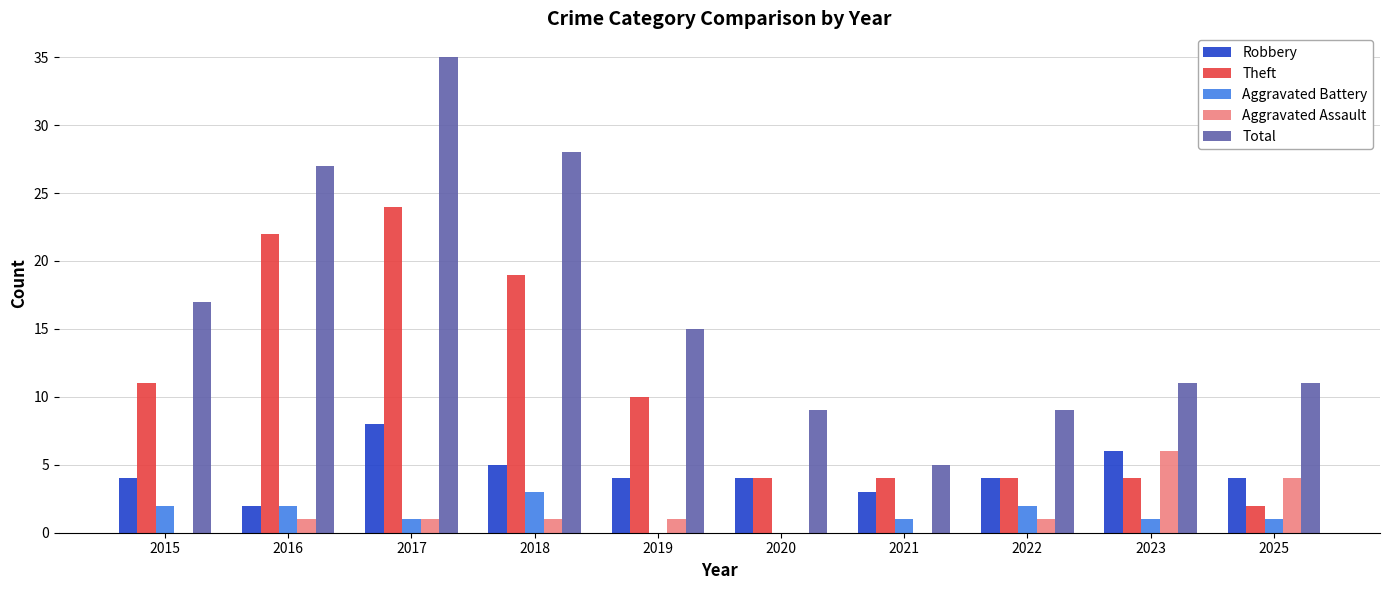

Which series changed the most between 2017 and 2018?

Total